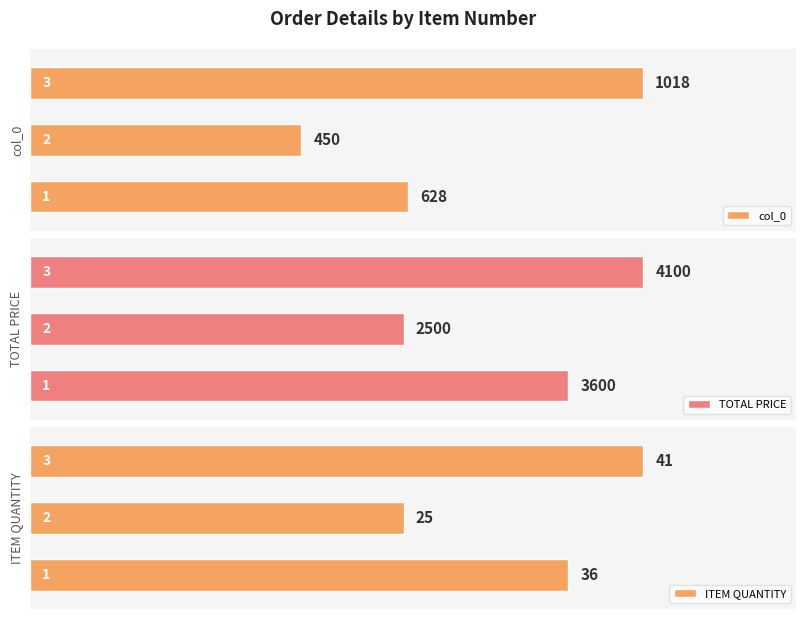

Are the bars horizontal?

Yes